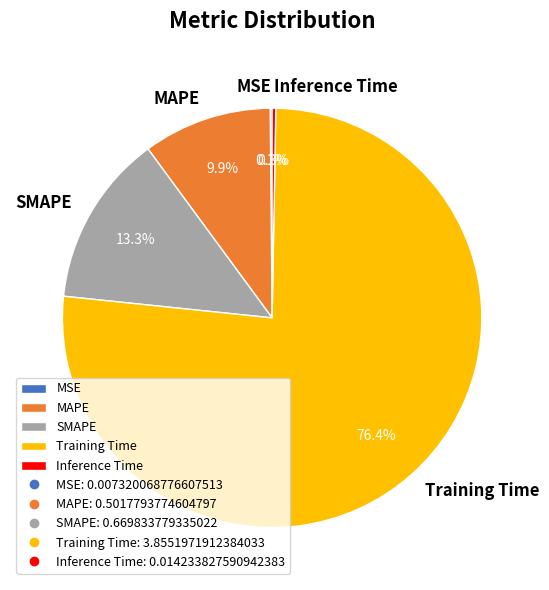

What percentage is NOT represented by MAPE?

90.1%